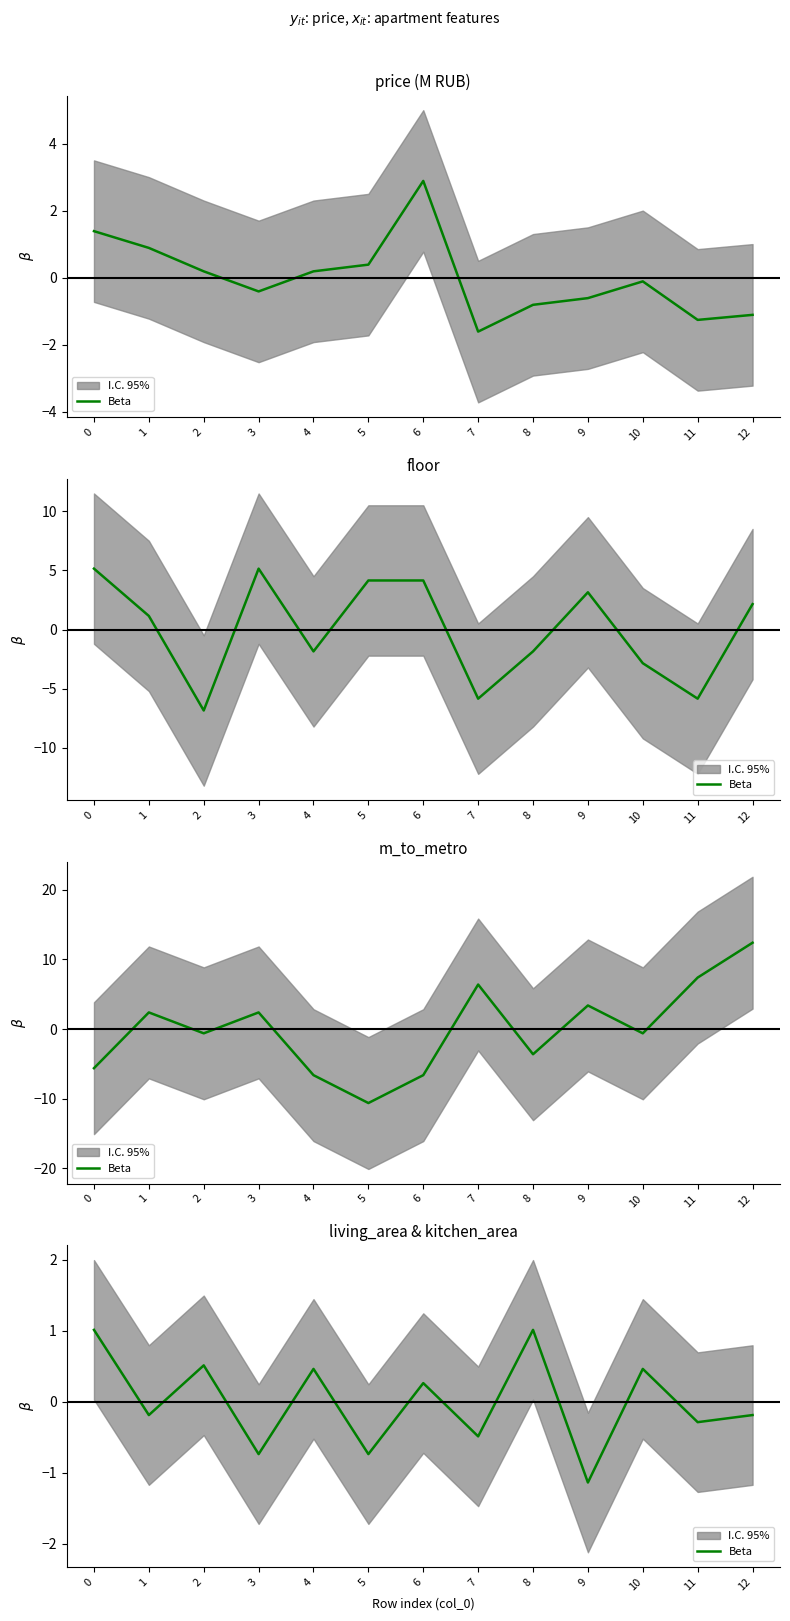

Count the number of values greater than 0.

6